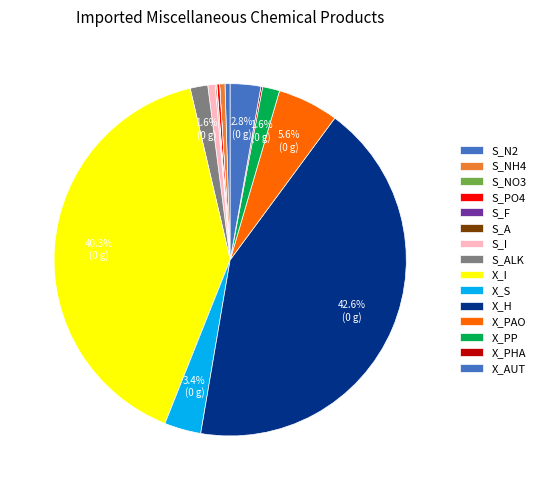

Does X_H represent more than half of the total?

No